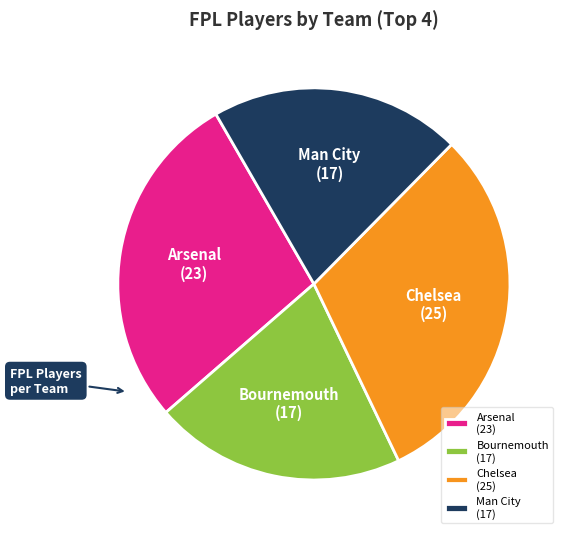

Is it true that Chelsea (25) is 44% of the pie?

False